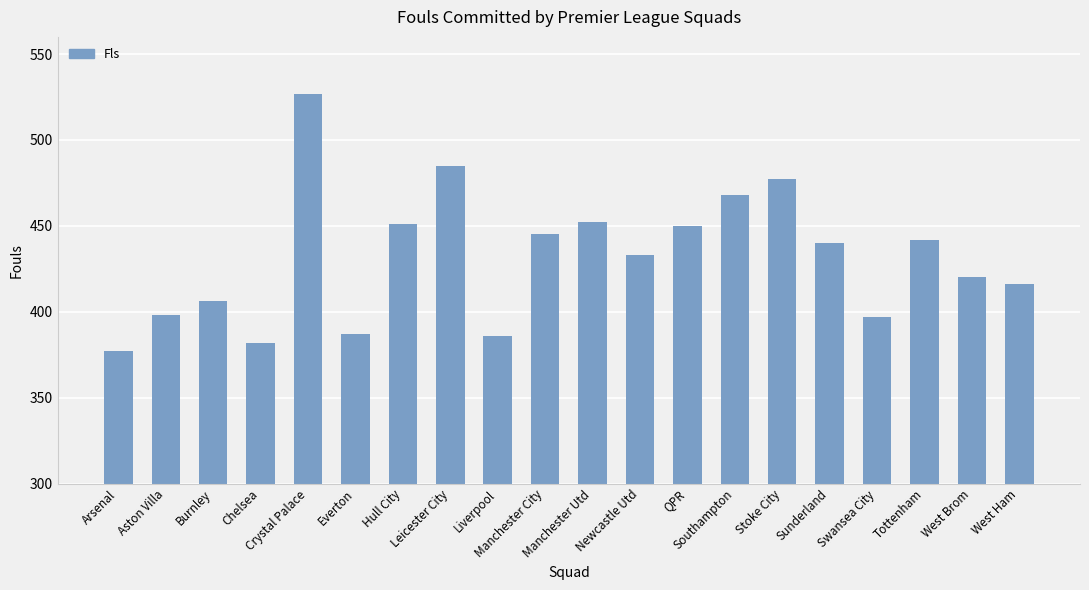

What is the ratio of the value at Liverpool to the value at Manchester City?

0.9